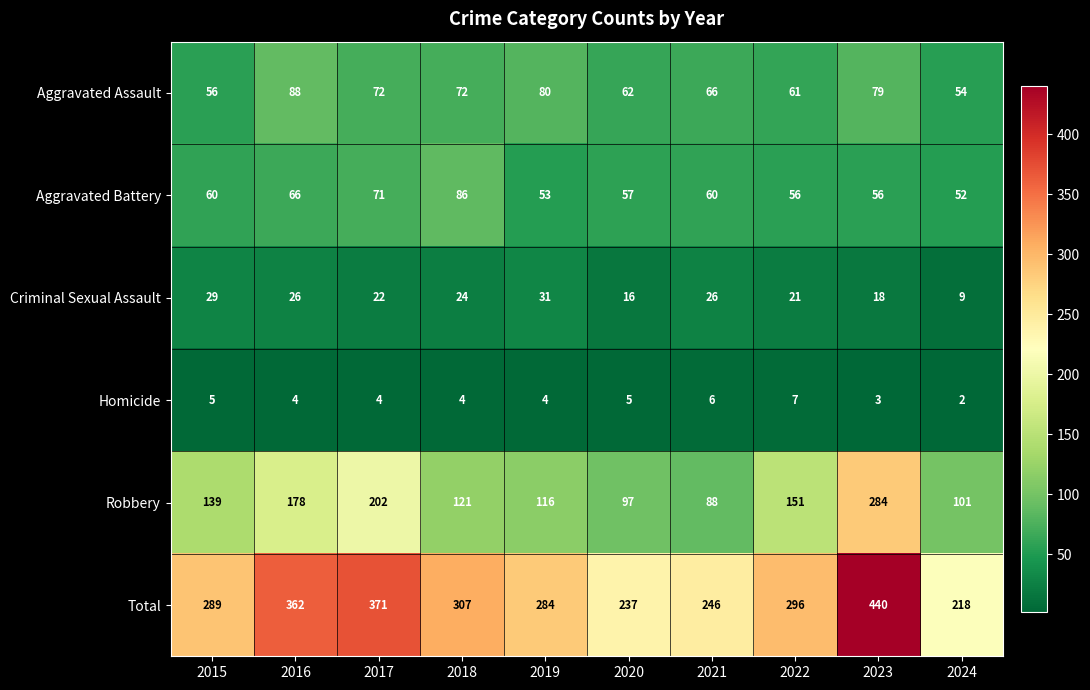

Which label corresponds to the largest value in the chart?

2023